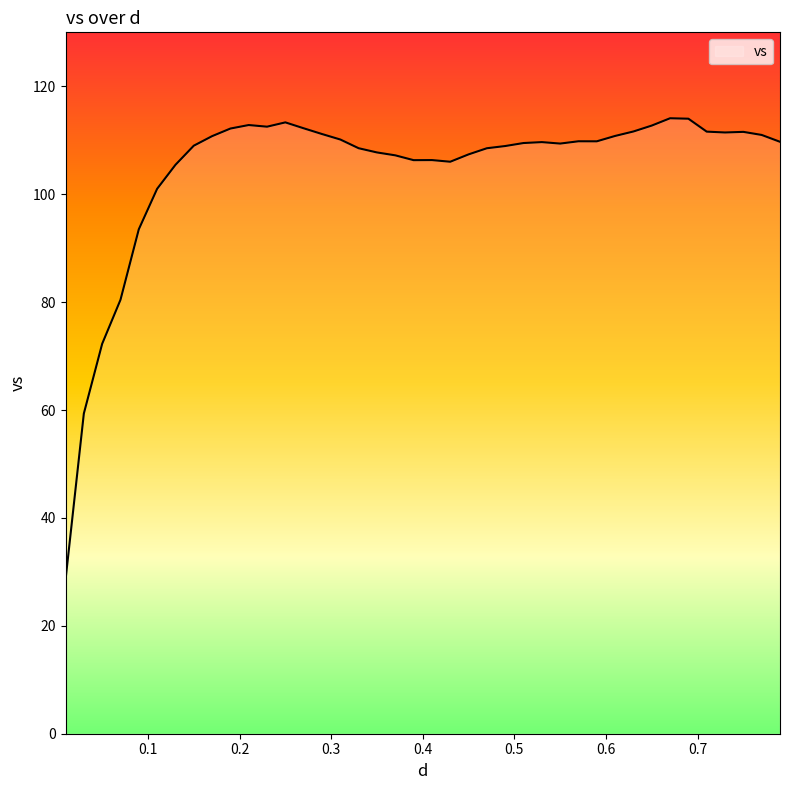

What is the maximum value shown in the chart?

114.1